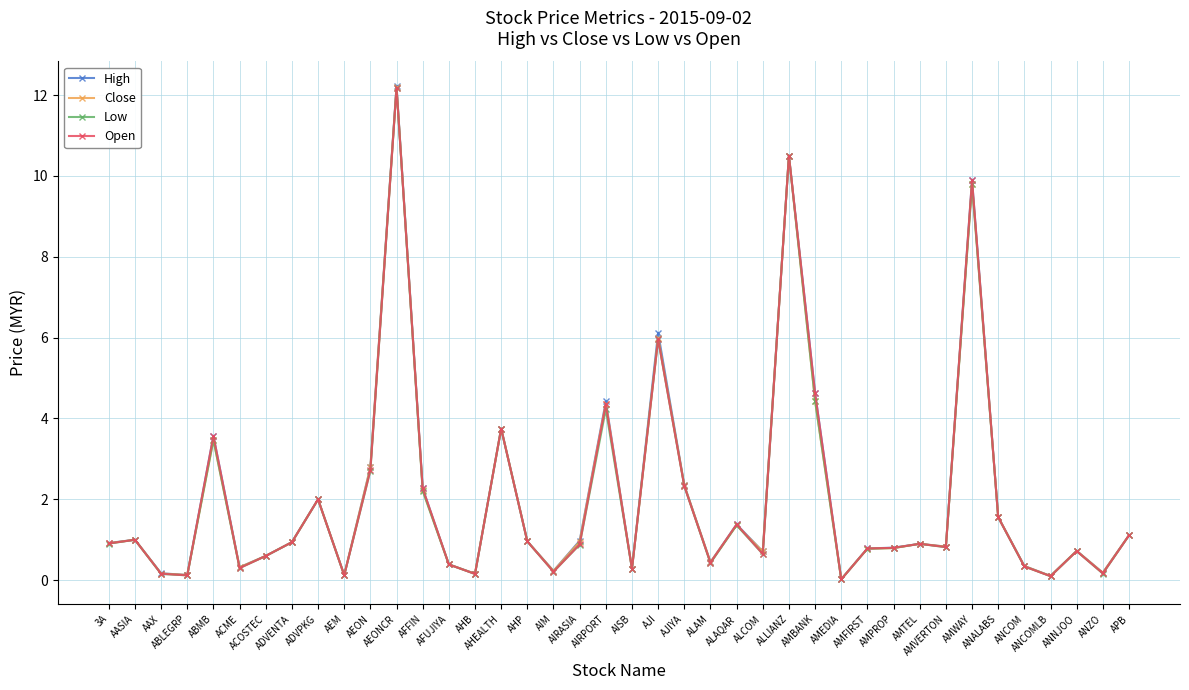

Which series has the widest spread of values?

High